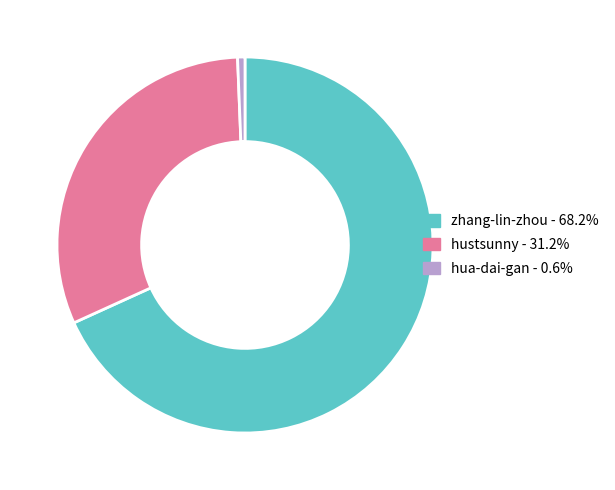

Does any single category account for the majority?

Yes